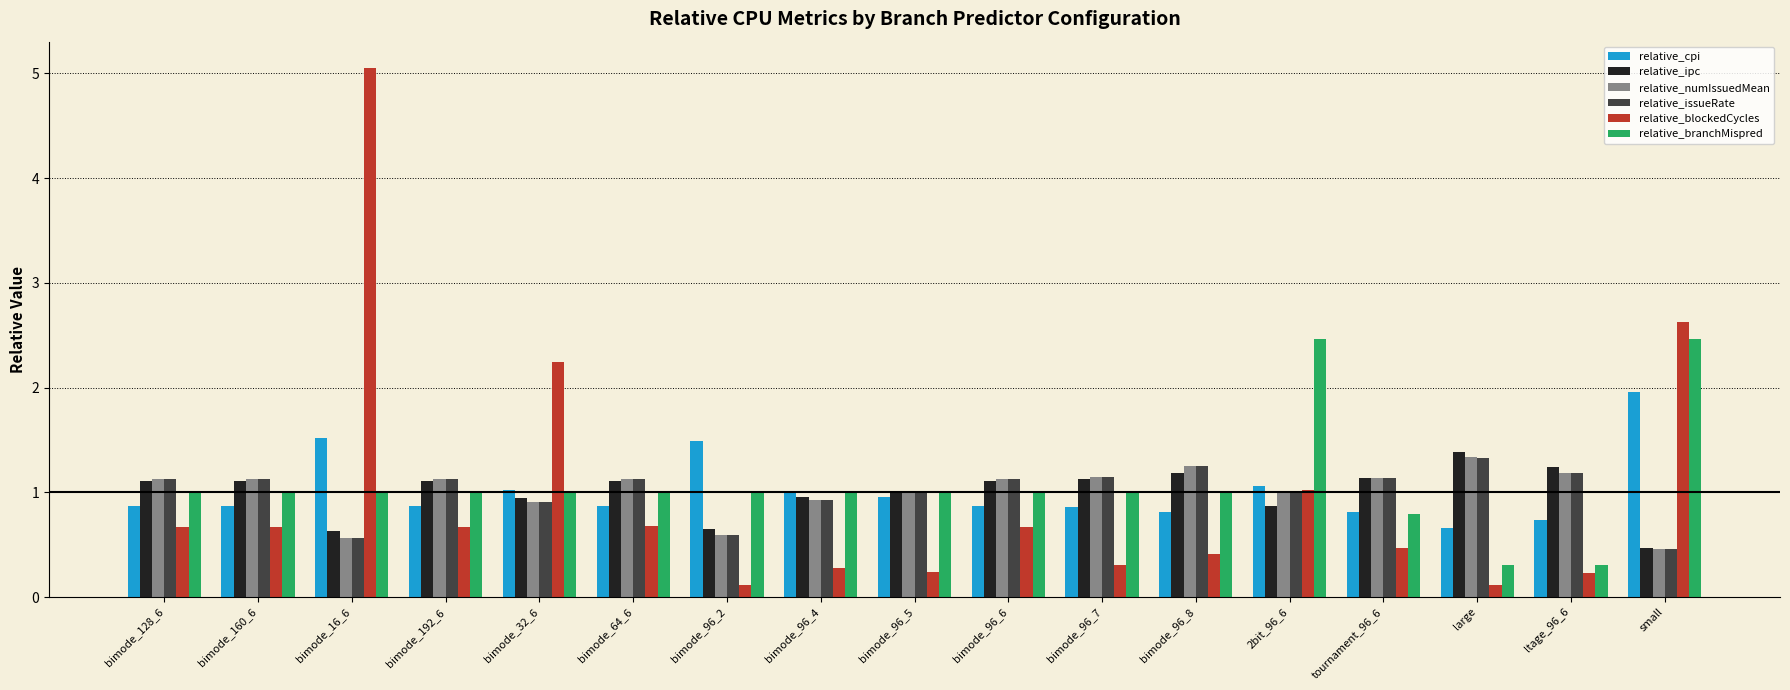

What position from the right is bimode_160_6?

16